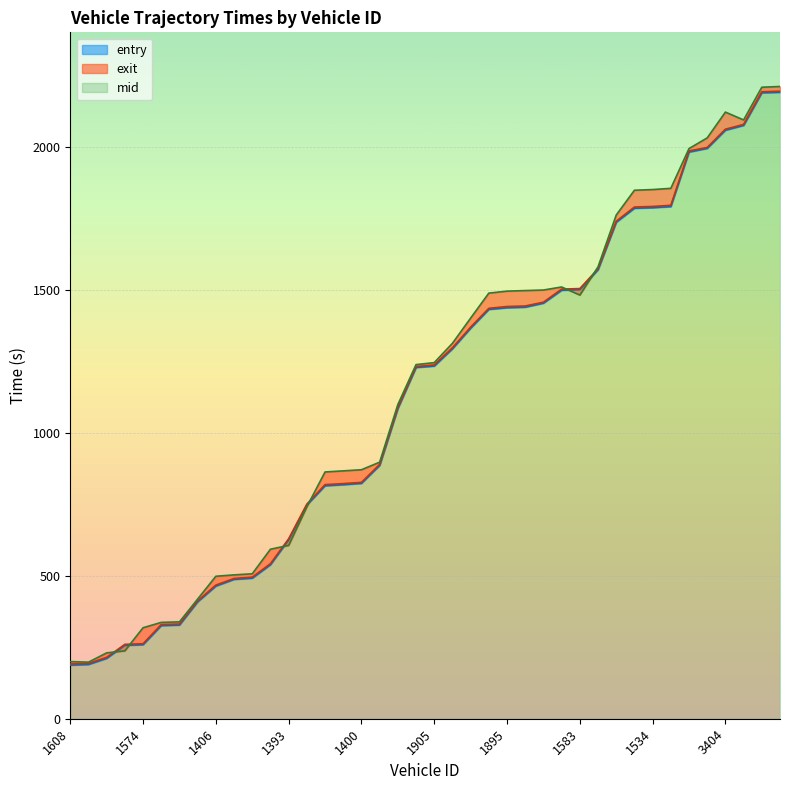

How many lines are shown in the chart?

3